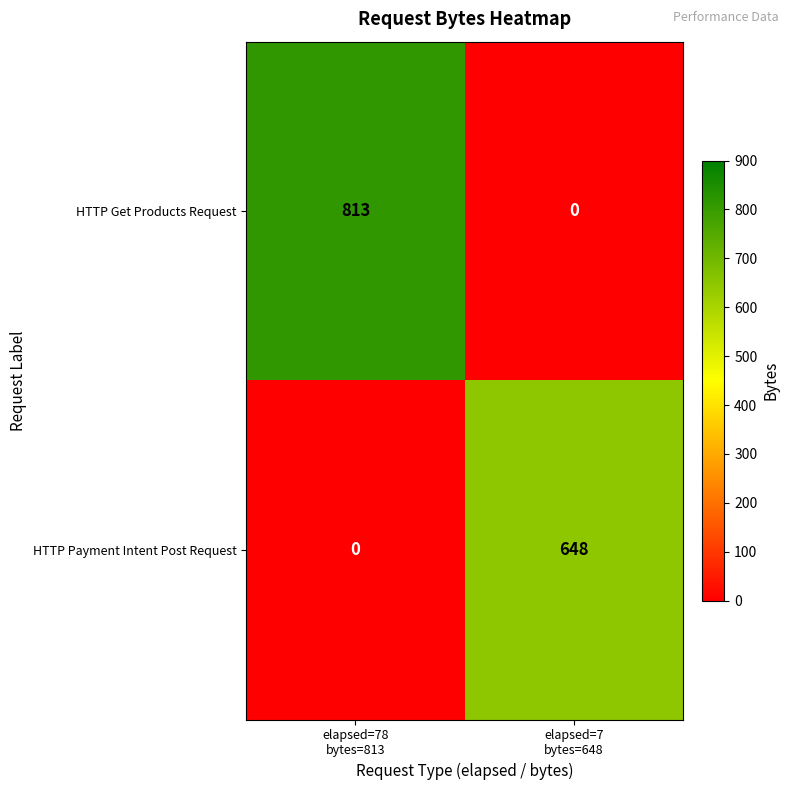

At which category is the sum across all series the highest?

elapsed=78
bytes=813